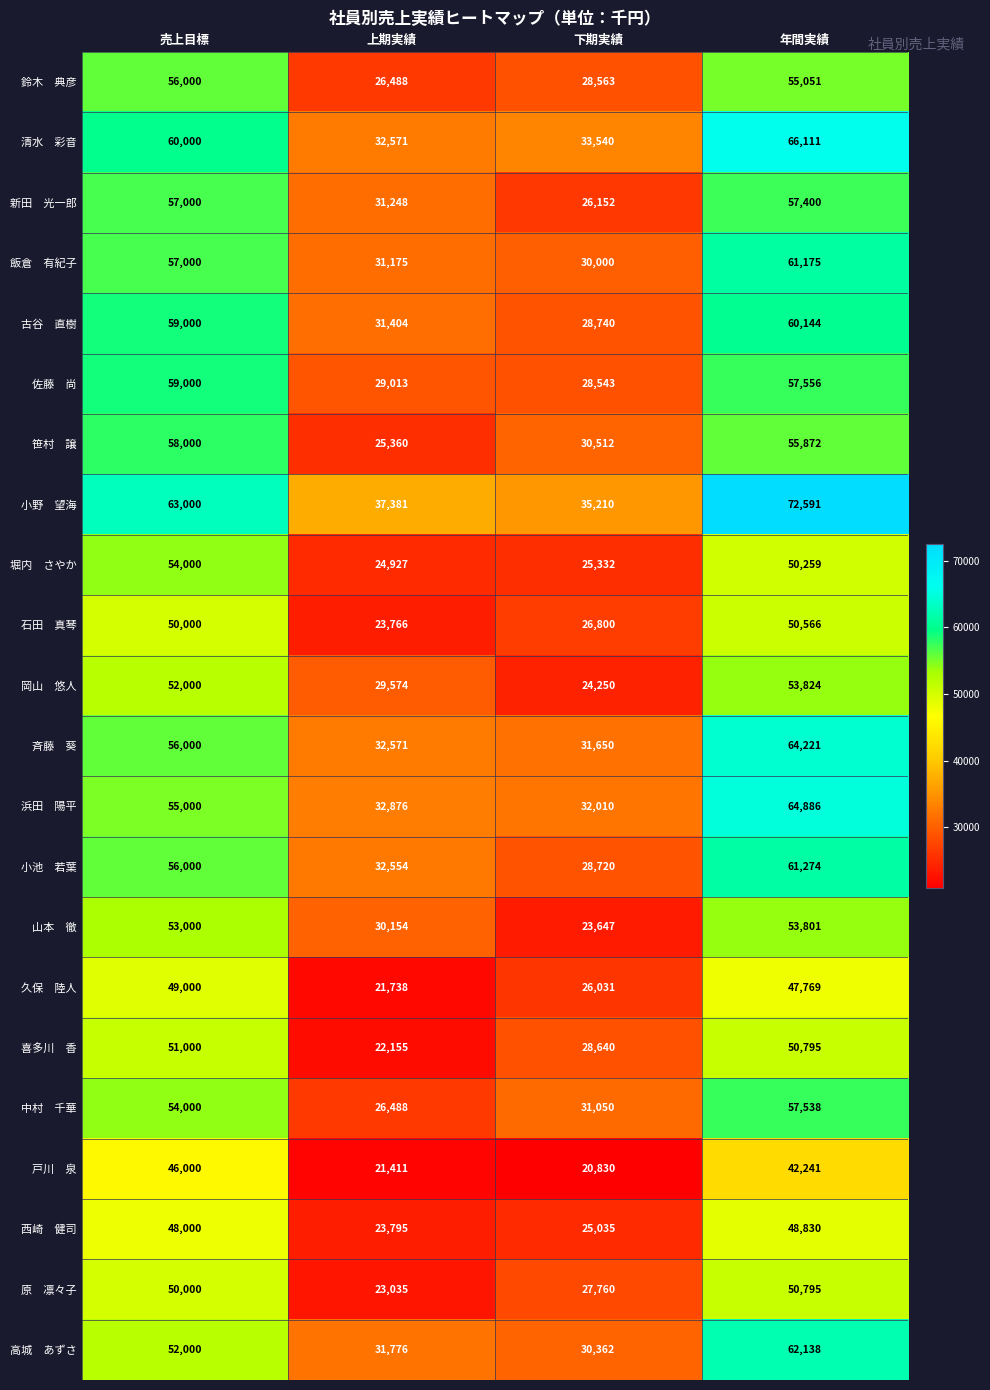

What is the maximum value shown in the chart?

72591